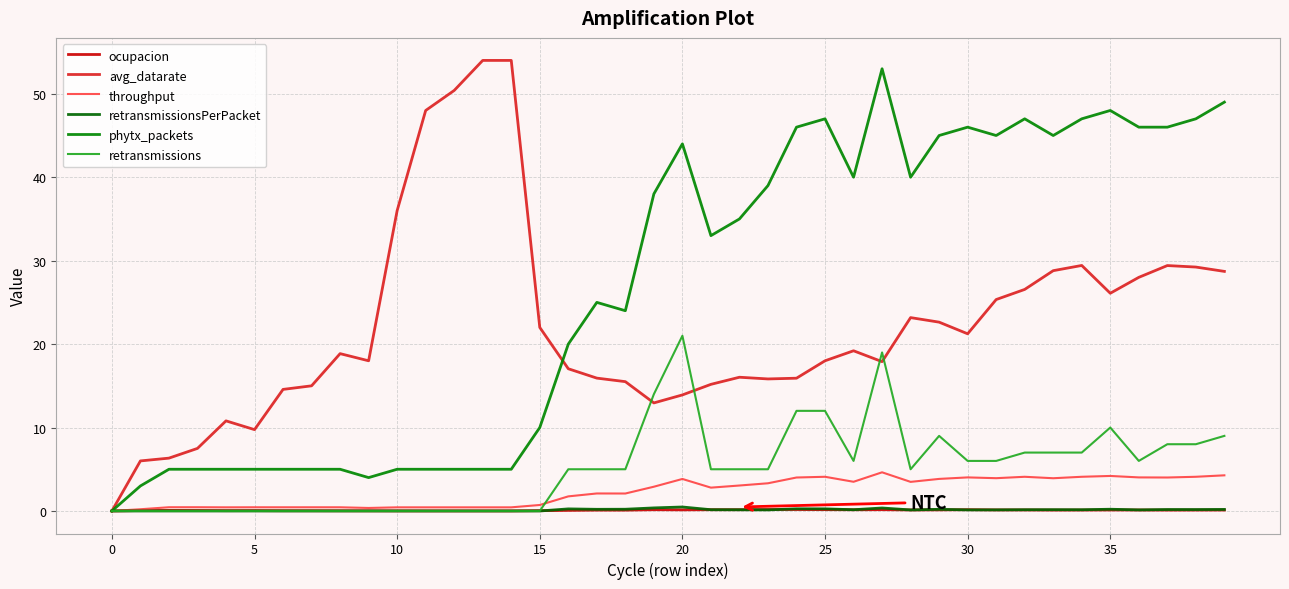

Which label corresponds to the largest value in the chart?

13